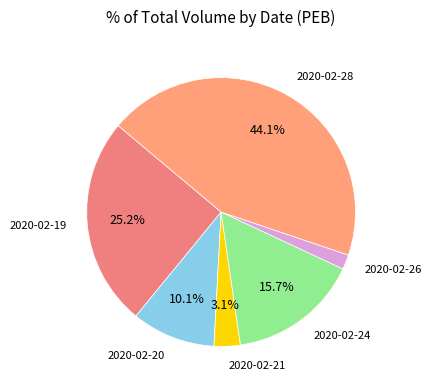

Is 2020-02-28 the majority of the pie?

No